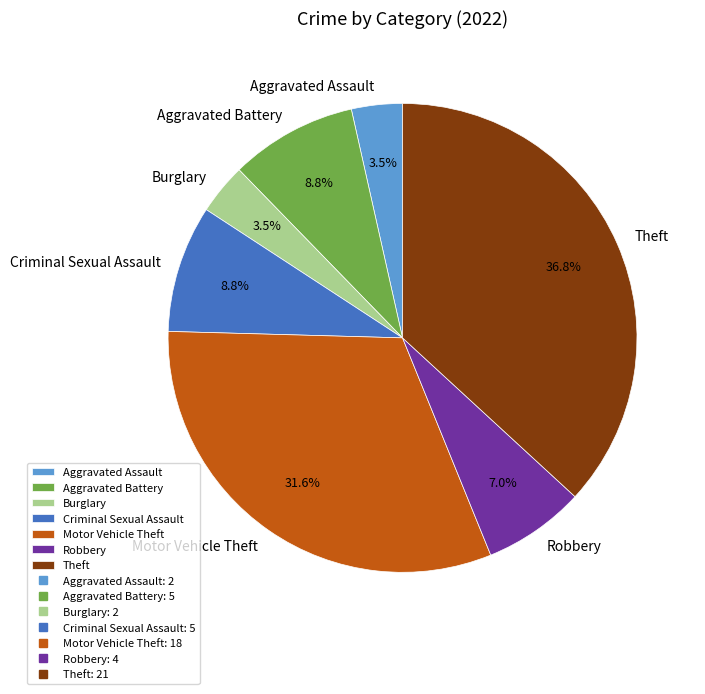

Does Aggravated Assault account for over 50% of the chart?

No